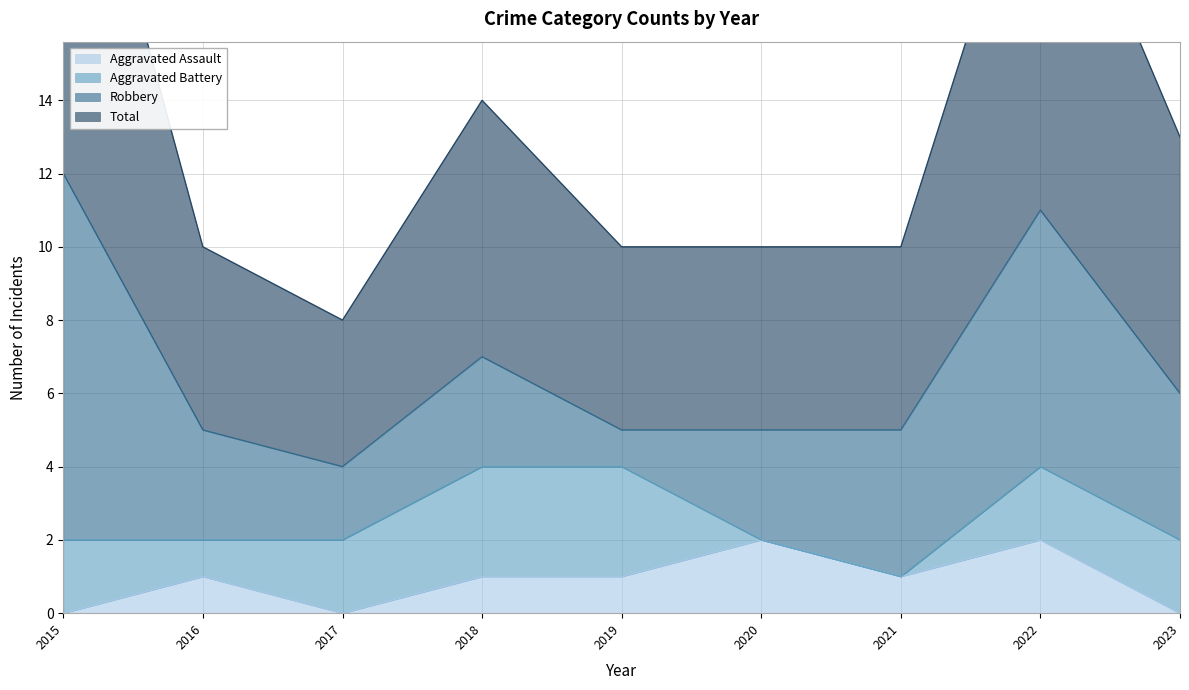

How many data points does each series have?

9